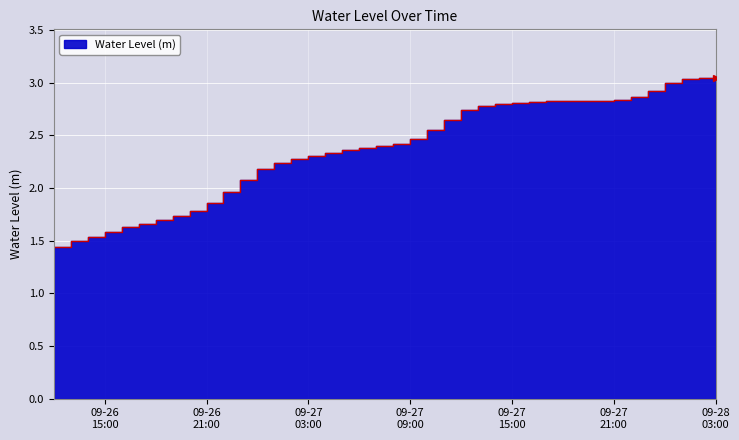

What is the average value?

2.4